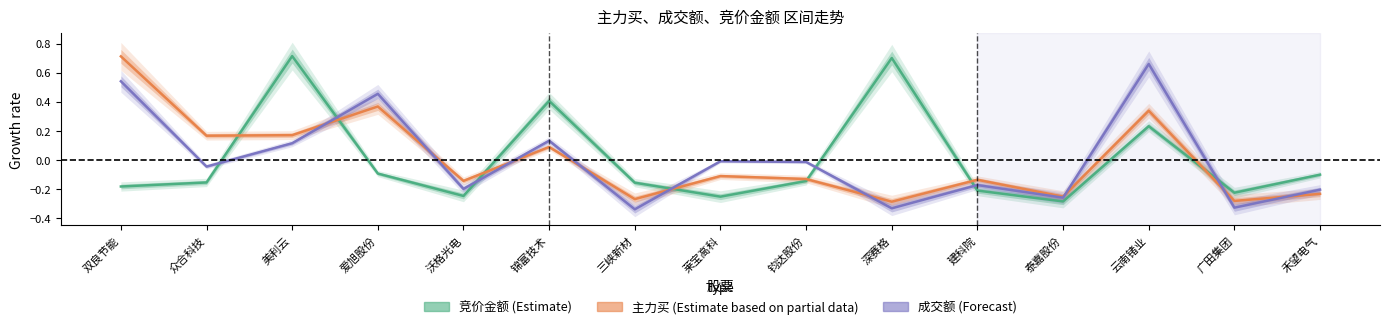

What are all the series names shown in the legend?

竞价金额, 主力买, 成交额